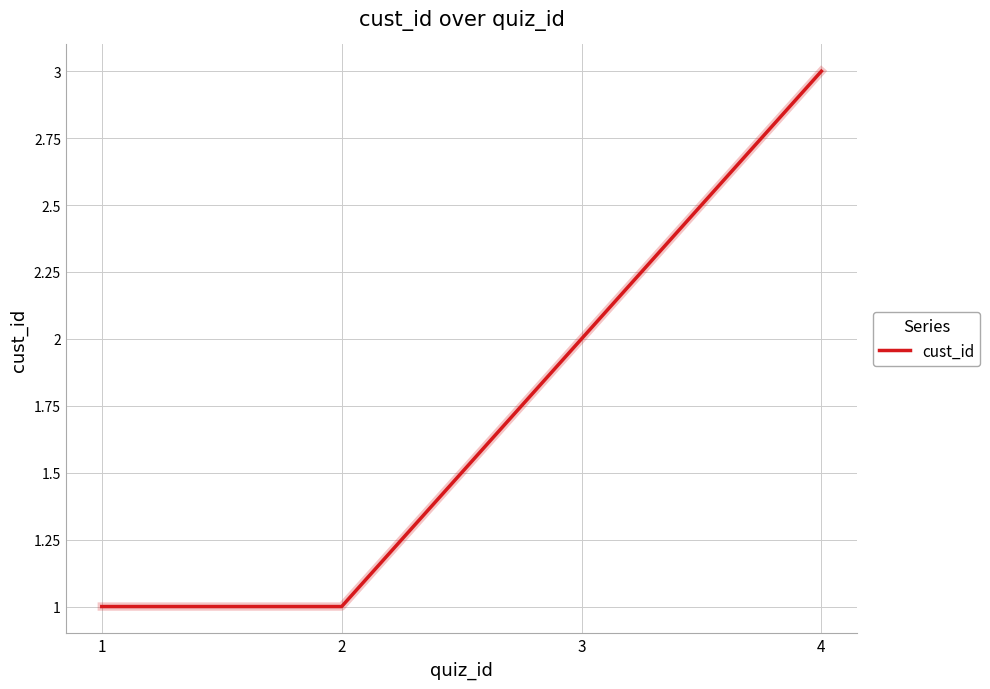

What is the ratio of the value at 4 to the value at 2?

3.0